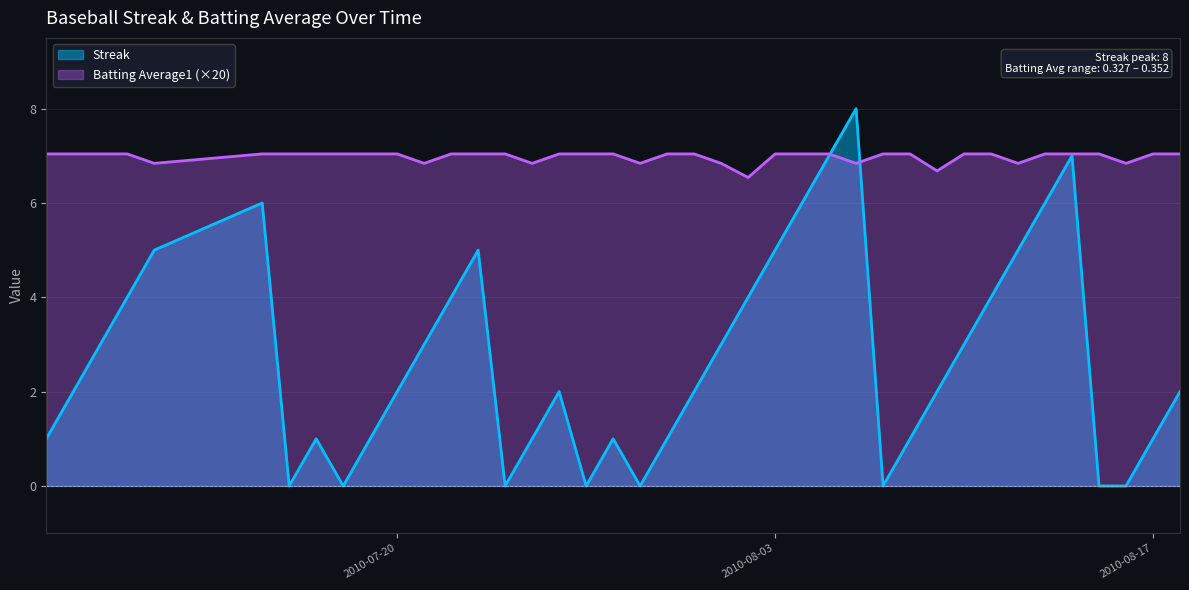

At which label does Streak reach its minimum?

2010-07-16